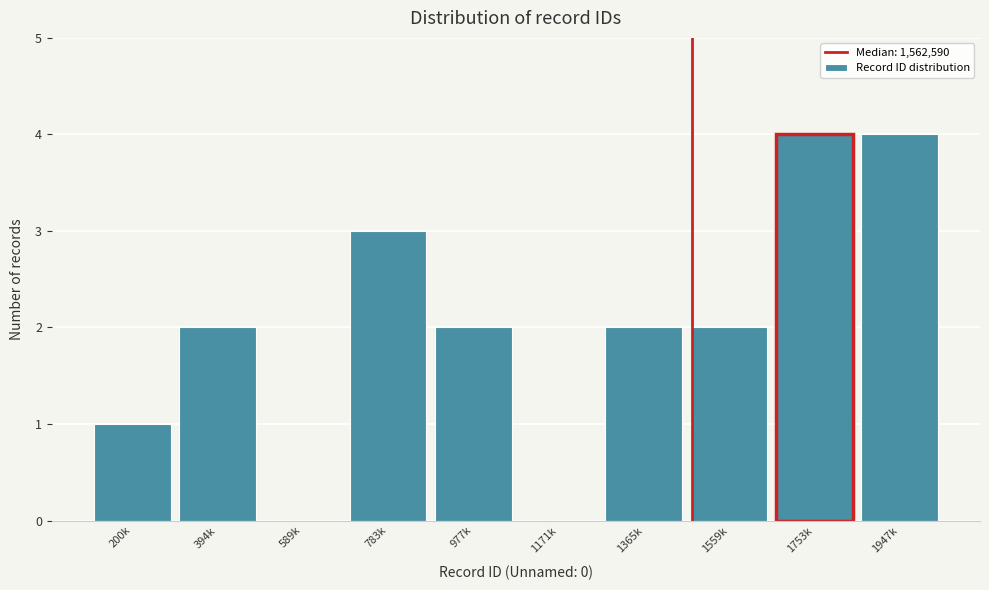

Reading left to right, transcribe all the data shown in this chart.

200k=1	394k=2	589k=0	783k=3	977k=2	1171k=0	1365k=2	1559k=2	1753k=4	1947k=4